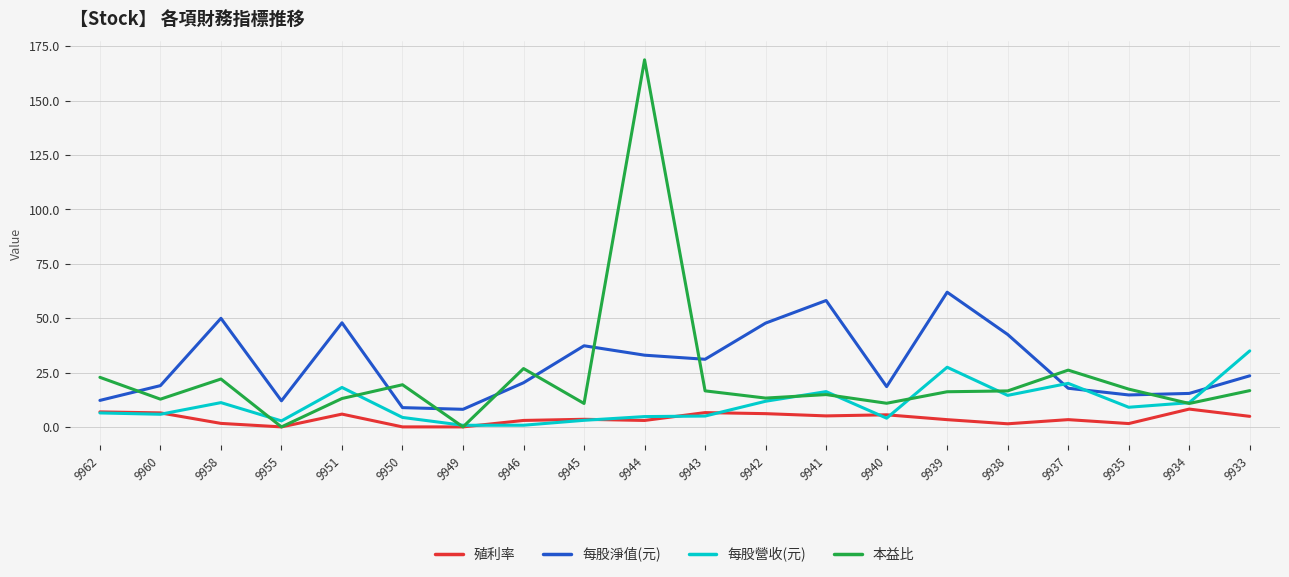

At which label does 本益比 reach its peak?

9944